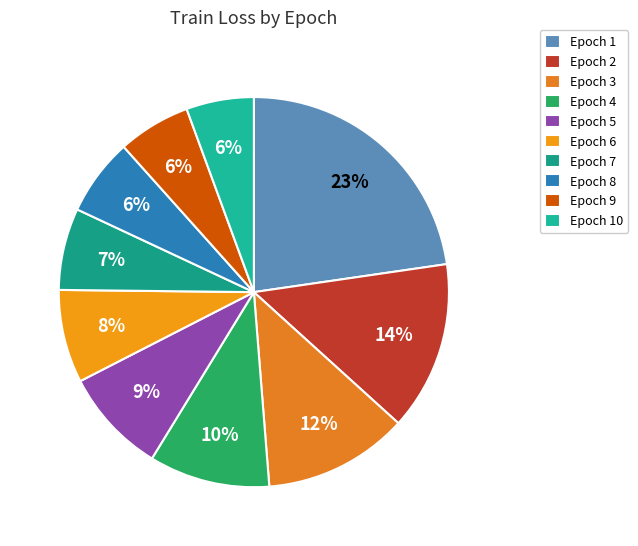

To the nearest percent, what is the average slice percentage?

10%